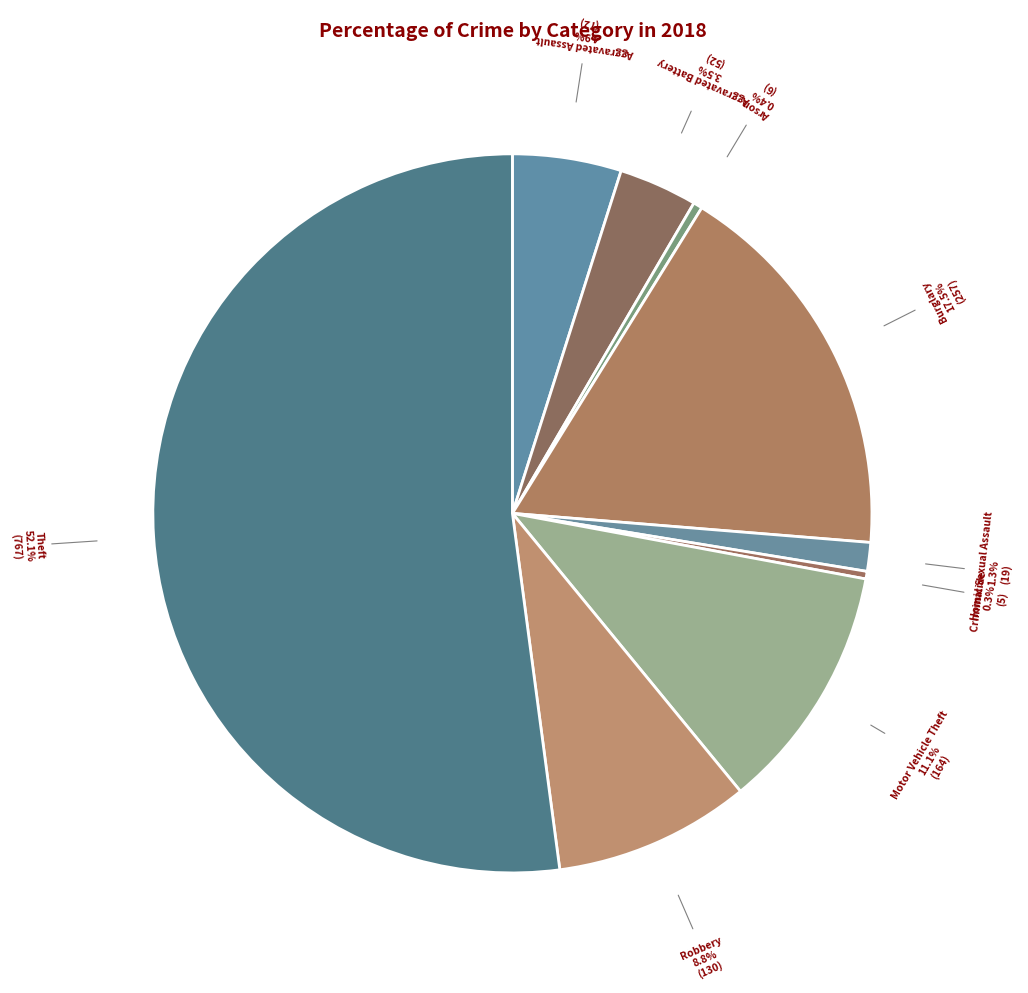

To the nearest percent, what is the difference between the largest and smallest slice percentages?

52%